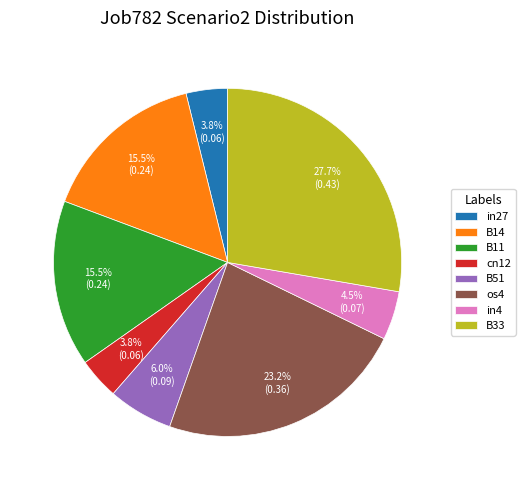

To the nearest percent, what is the average slice percentage?

12%